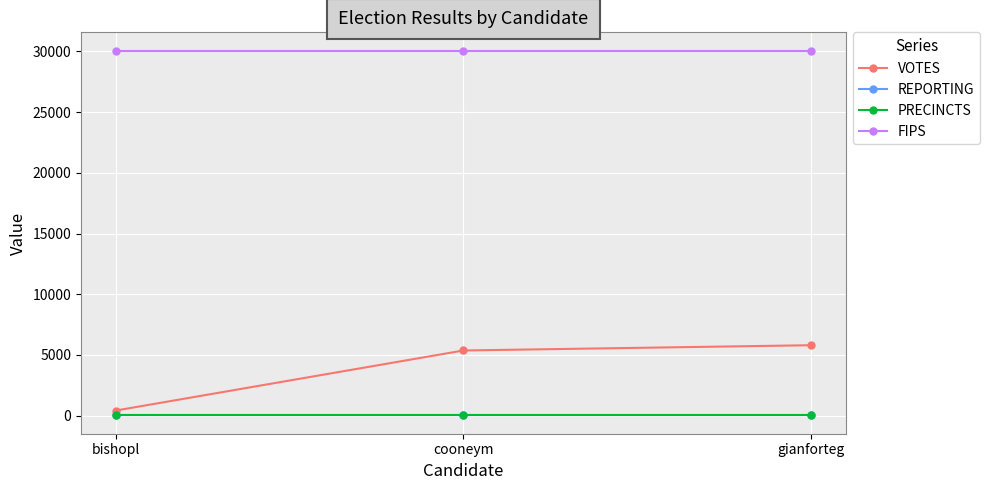

Between cooneym and gianforteg, which series saw the biggest shift?

VOTES